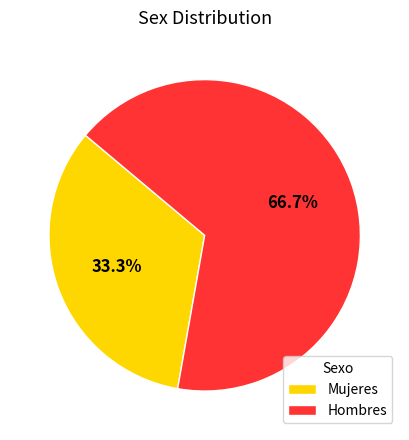

The Mujeres slice represents 33% of the pie. True or false?

True